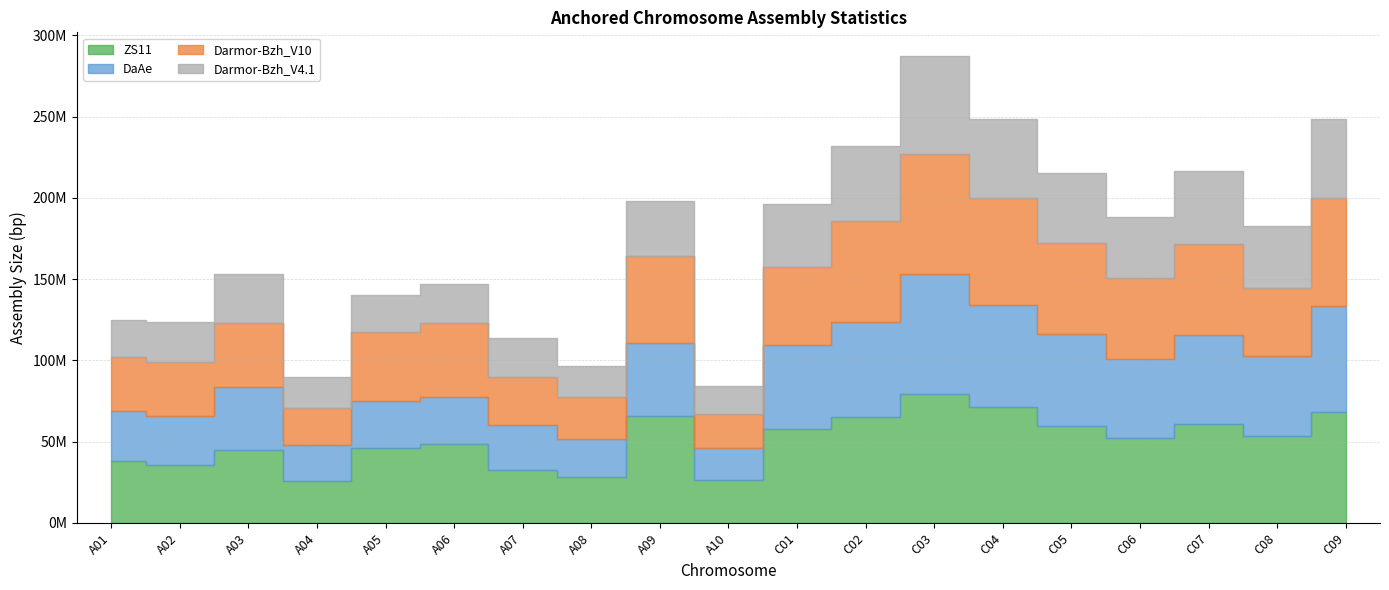

How many interior local peaks does the Darmor-Bzh_V10 series have?

5